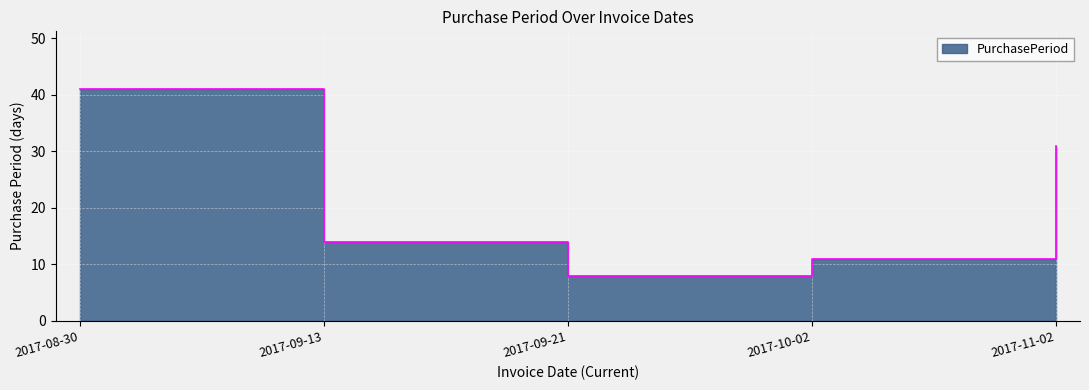

What is the change in value from 2017-09-13 to 2017-11-02?

+17